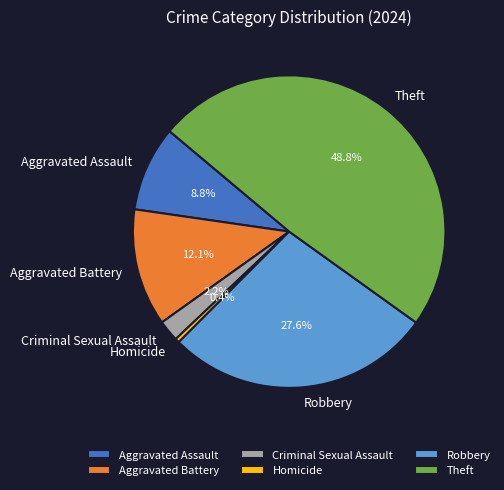

What percentage is the Aggravated Assault slice, to the nearest percent?

9%